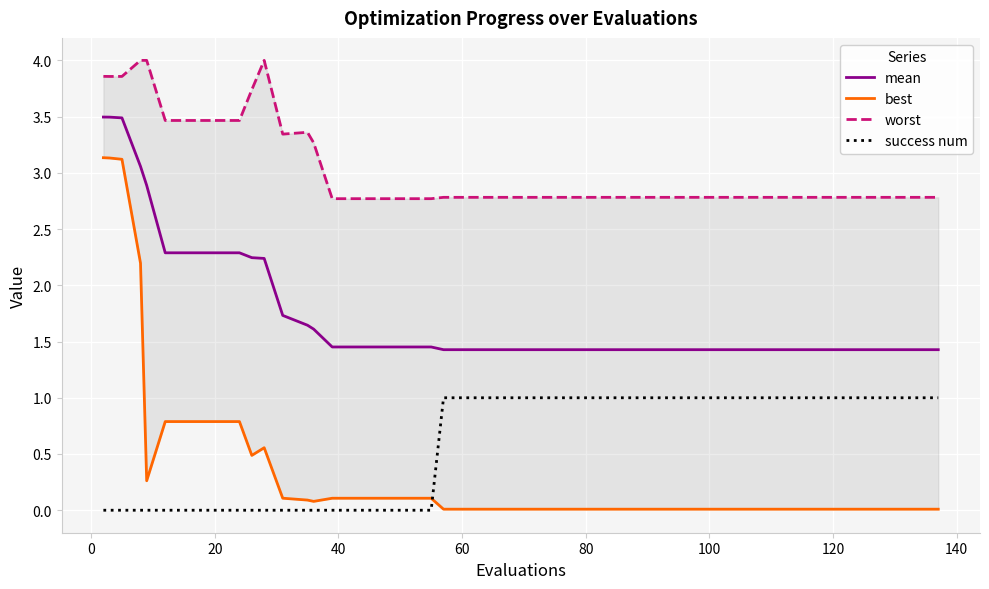

What are all the series names shown in the legend?

mean, best, worst, success num